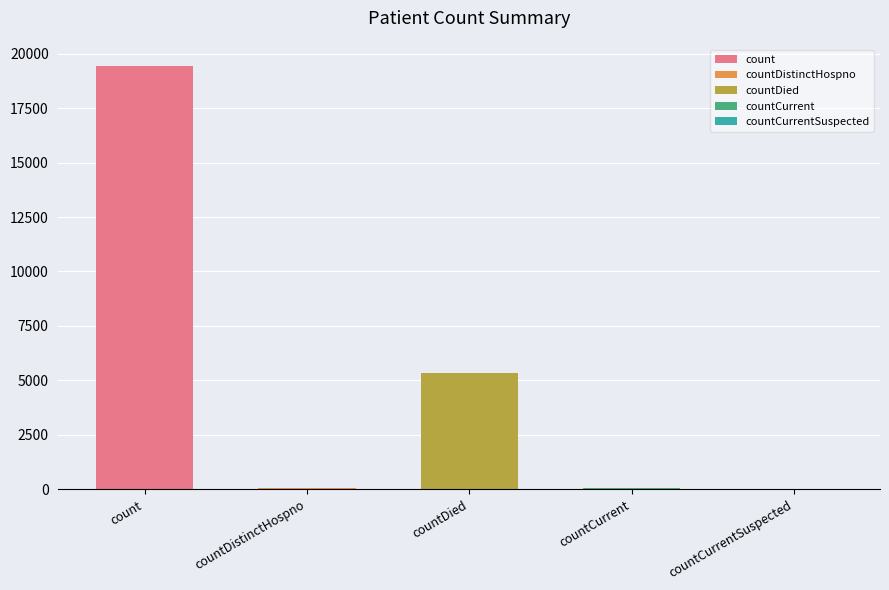

Reading right to left, transcribe all the data shown in this chart.

0	62	5359	41	19432